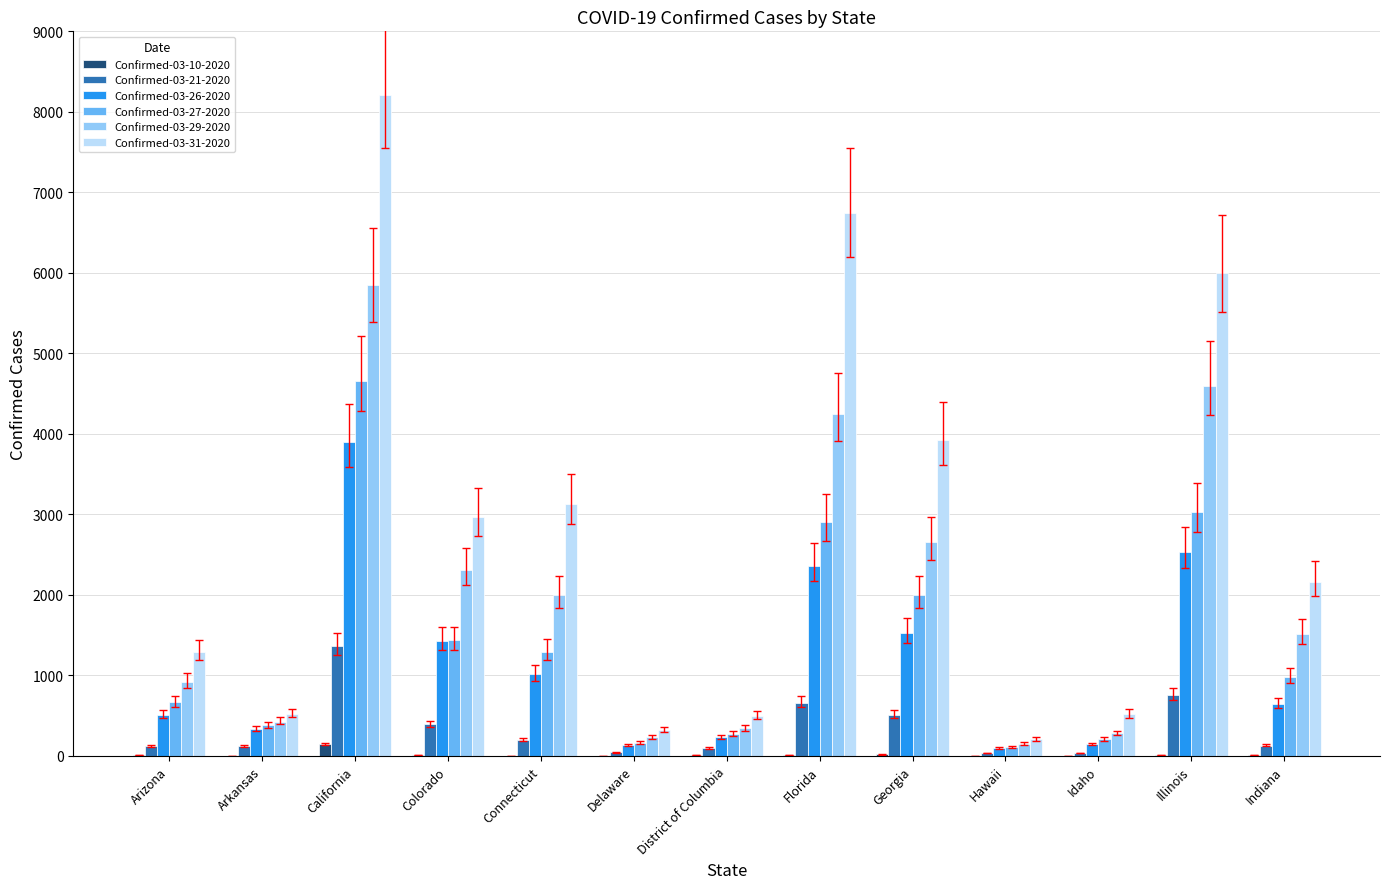

Which series has the largest total across all categories?

Confirmed-03-31-2020